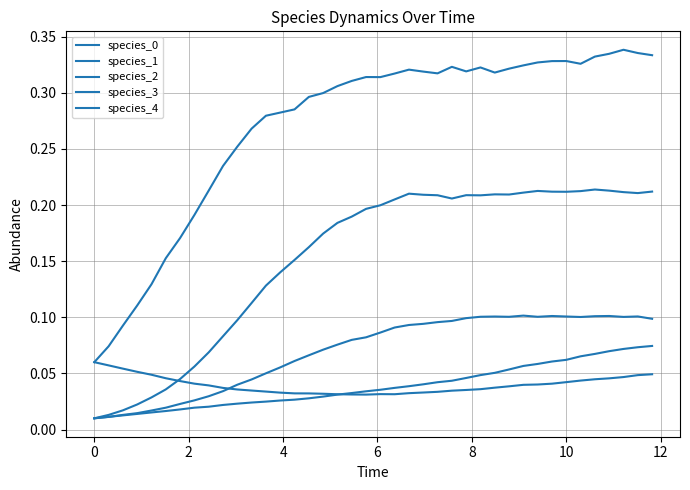

Reading left to right, list all the values displayed in this chart.

species_0: 0.1	0.1	0.1	0.1	0.0	0.0	0.0	0.0	0.0	0.0	0.0	0.0	0.0	0.0	0.0	0.0	0.0	0.0	0.0	0.0	0.0	0.0	0.0	0.0	0.0	0.0	0.0	0.0	0.0	0.0	0.0	0.0	0.0	0.0	0.0	0.0	0.0	0.0	0.0	0.0
species_1: 0.1	0.1	0.1	0.1	0.1	0.2	0.2	0.2	0.2	0.2	0.3	0.3	0.3	0.3	0.3	0.3	0.3	0.3	0.3	0.3	0.3	0.3	0.3	0.3	0.3	0.3	0.3	0.3	0.3	0.3	0.3	0.3	0.3	0.3	0.3	0.3	0.3	0.3	0.3	0.3
species_2: 0.0	0.0	0.0	0.0	0.0	0.0	0.0	0.0	0.0	0.0	0.0	0.0	0.1	0.1	0.1	0.1	0.1	0.1	0.1	0.1	0.1	0.1	0.1	0.1	0.1	0.1	0.1	0.1	0.1	0.1	0.1	0.1	0.1	0.1	0.1	0.1	0.1	0.1	0.1	0.1
species_3: 0.0	0.0	0.0	0.0	0.0	0.0	0.0	0.0	0.0	0.0	0.0	0.0	0.0	0.0	0.0	0.0	0.0	0.0	0.0	0.0	0.0	0.0	0.0	0.0	0.0	0.0	0.0	0.0	0.1	0.1	0.1	0.1	0.1	0.1	0.1	0.1	0.1	0.1	0.1	0.1
species_4: 0.0	0.0	0.0	0.0	0.0	0.0	0.0	0.1	0.1	0.1	0.1	0.1	0.1	0.1	0.2	0.2	0.2	0.2	0.2	0.2	0.2	0.2	0.2	0.2	0.2	0.2	0.2	0.2	0.2	0.2	0.2	0.2	0.2	0.2	0.2	0.2	0.2	0.2	0.2	0.2